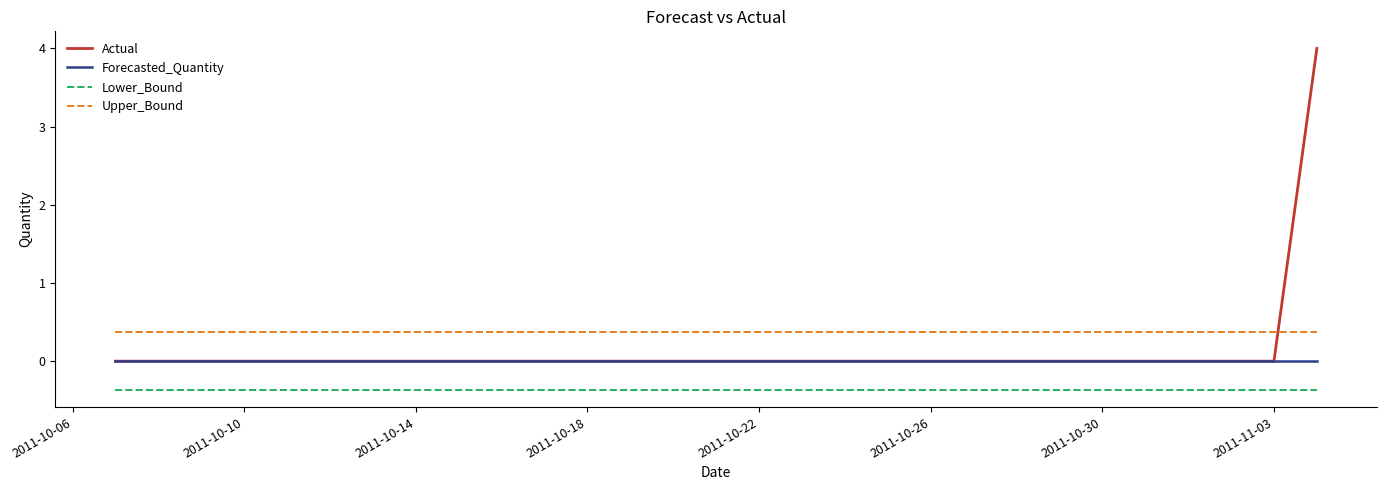

How many lines are shown in the chart?

4